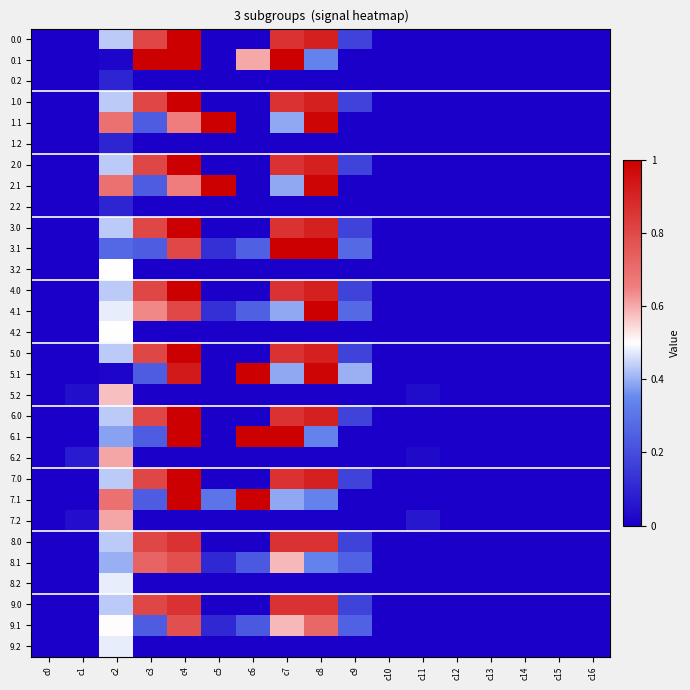

How many data points does each series have?

17